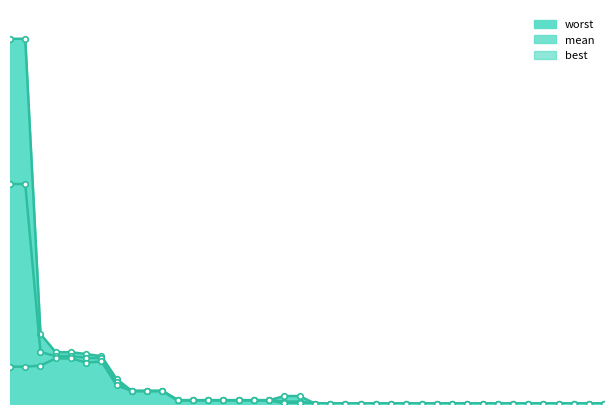

Which has a higher value, 138 or 102?

102